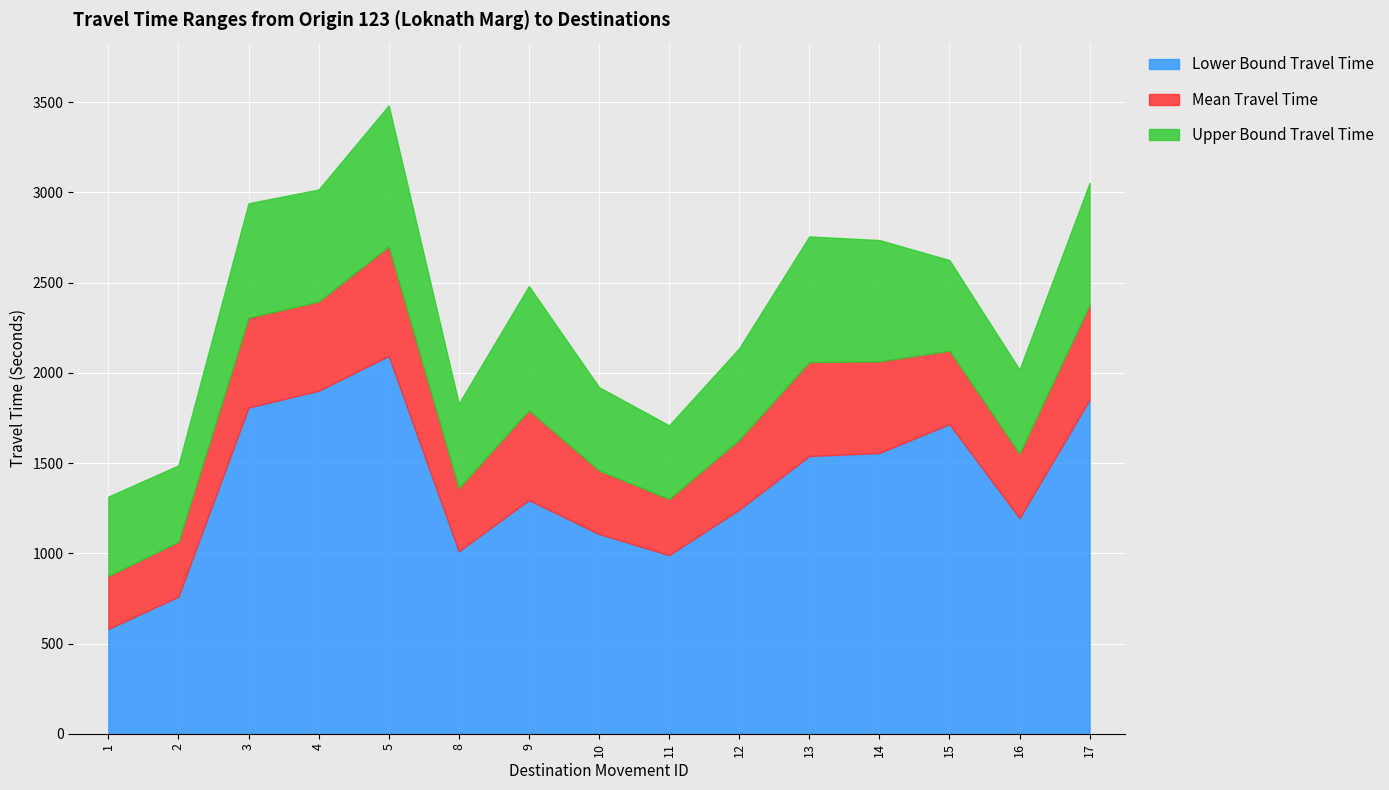

Rank the categories by Mean Travel Time value from highest to lowest.

5, 4, 17, 3, 15, 14, 13, 9, 12, 16, 10, 8, 11, 2, 1